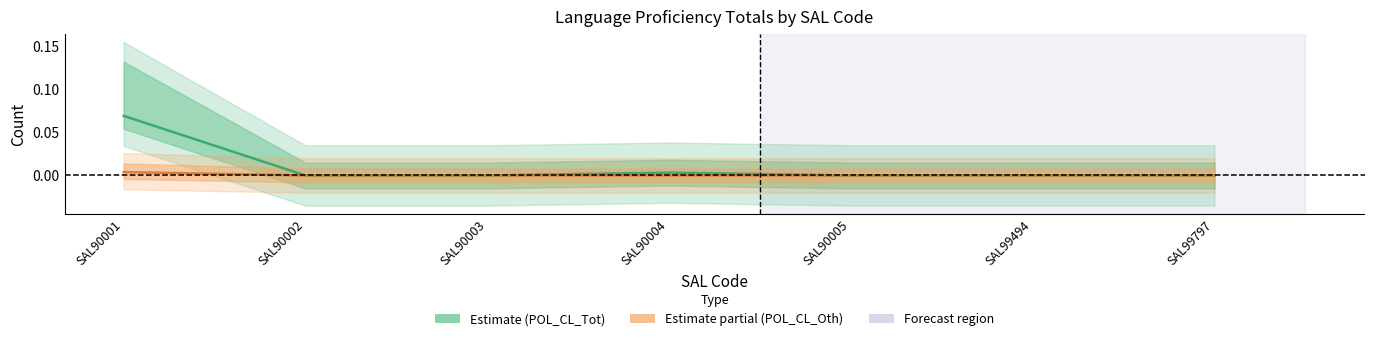

How many values in POL_CL_Tot_UOLSE_VWorW are above zero?

2